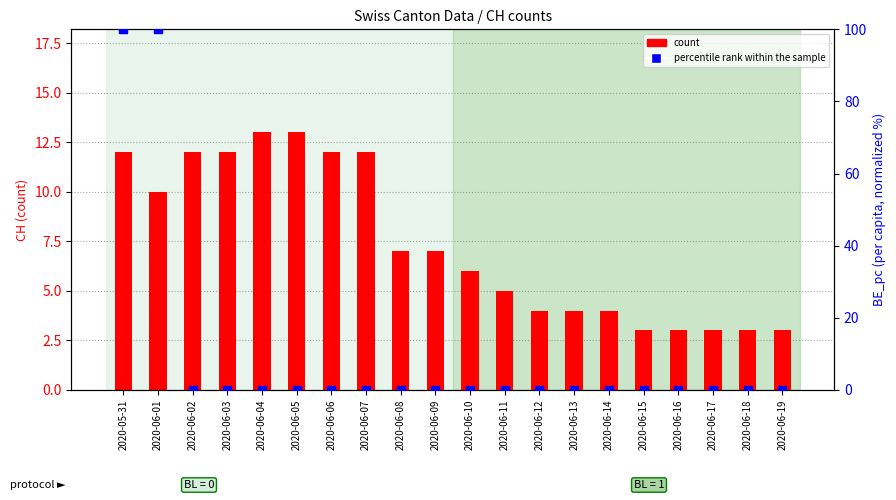

Which series has the largest total across all categories?

percentile rank within the sample